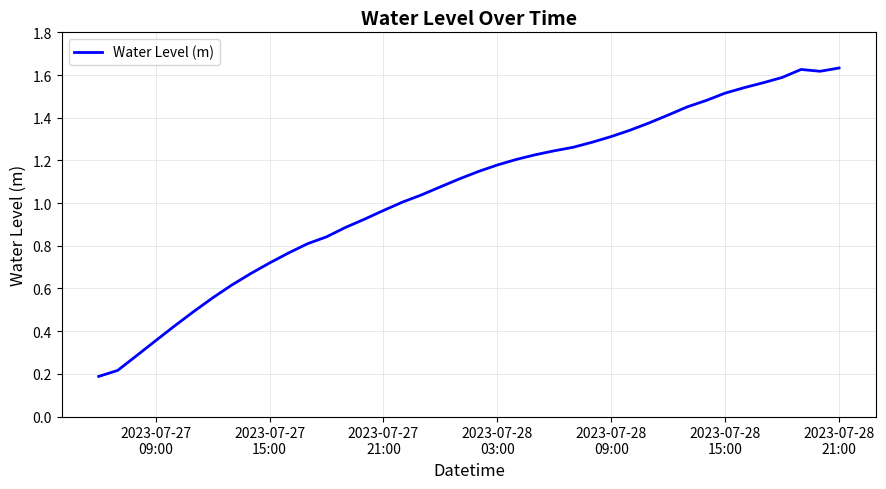

True or false: there are more than 1 points higher than both neighbors.

False